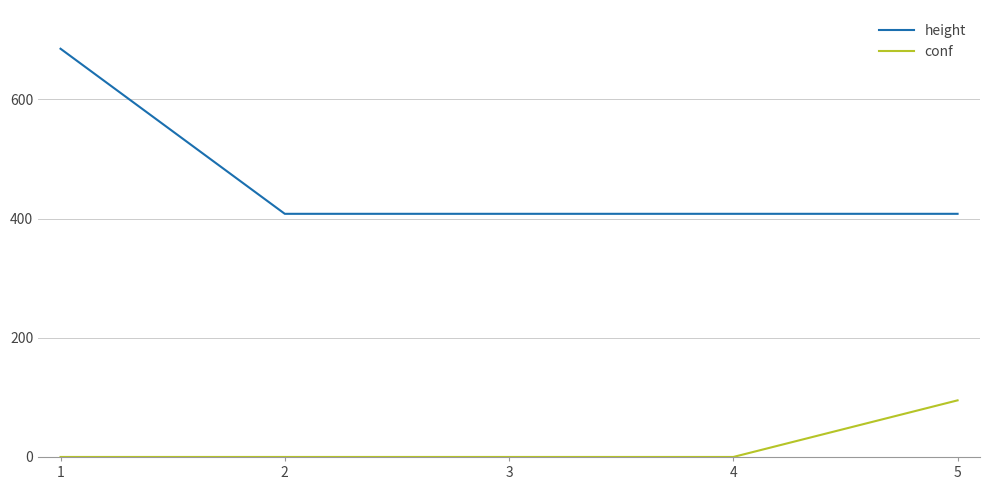

True or false: height has more than 1 interior local peaks.

False